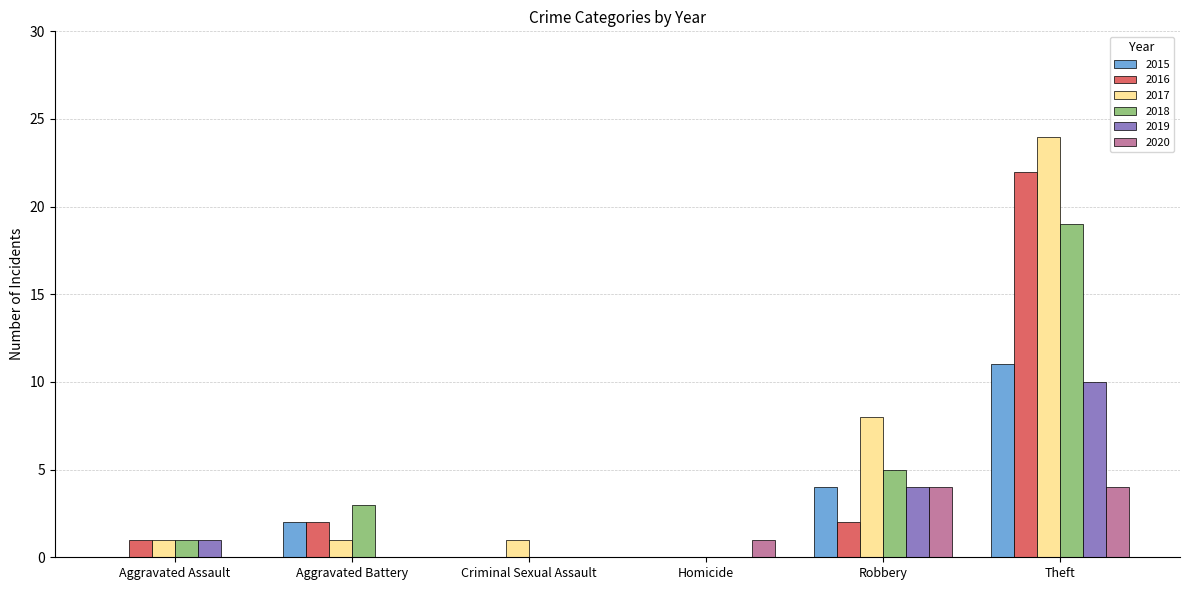

Which series has the largest total across all categories?

2017